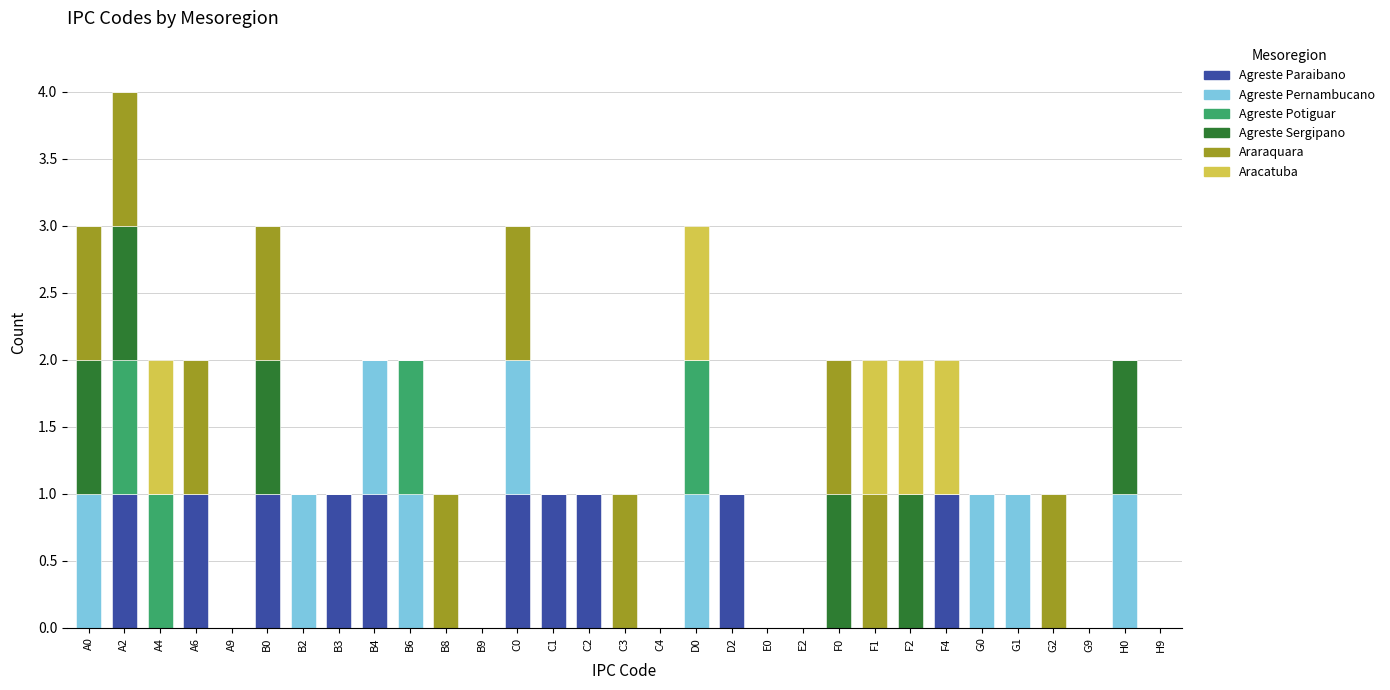

At which category is the sum across all series the highest?

A2